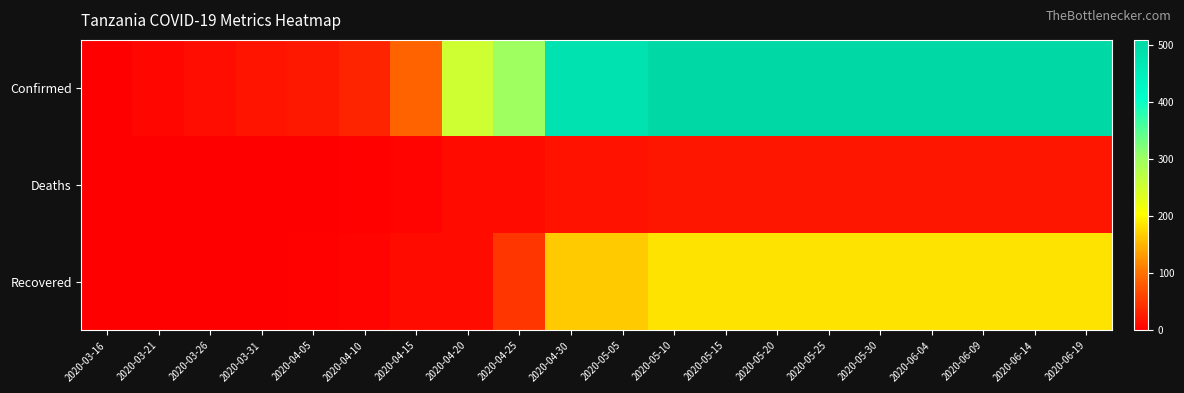

Which has a higher value, 2020-06-14 or 2020-03-26?

2020-06-14